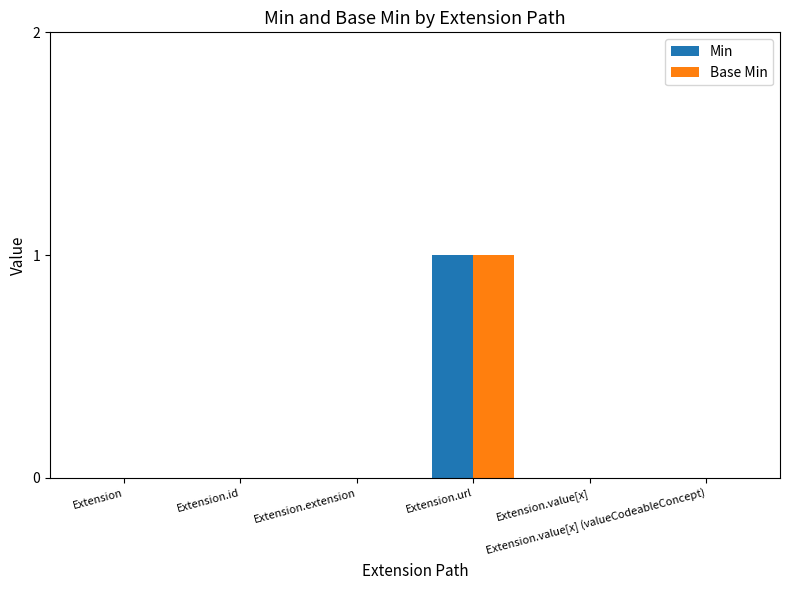

Does the chart contain stacked bars?

No